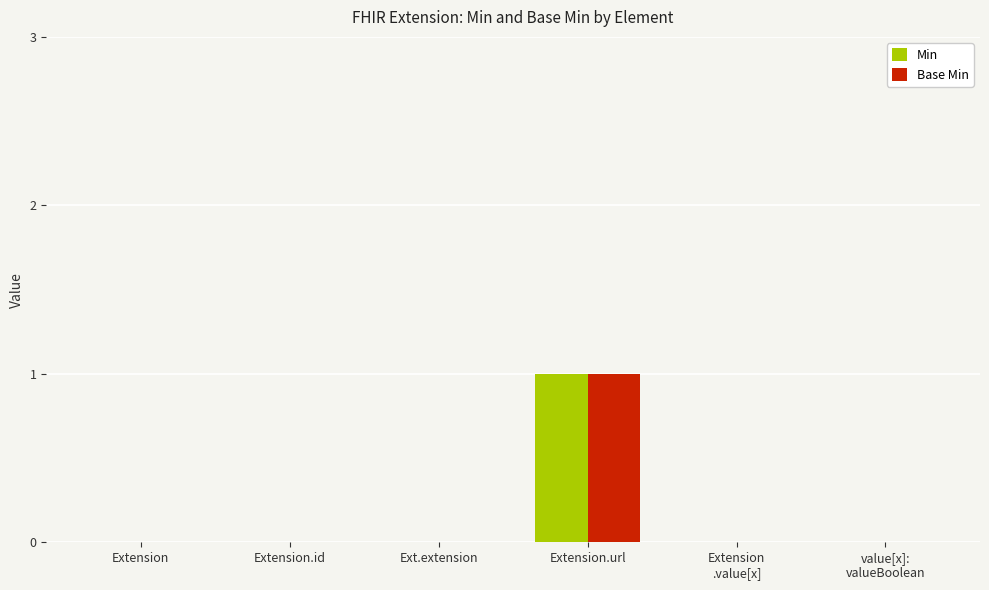

The Base Min series shows 1 at Extension.url. True or false?

True